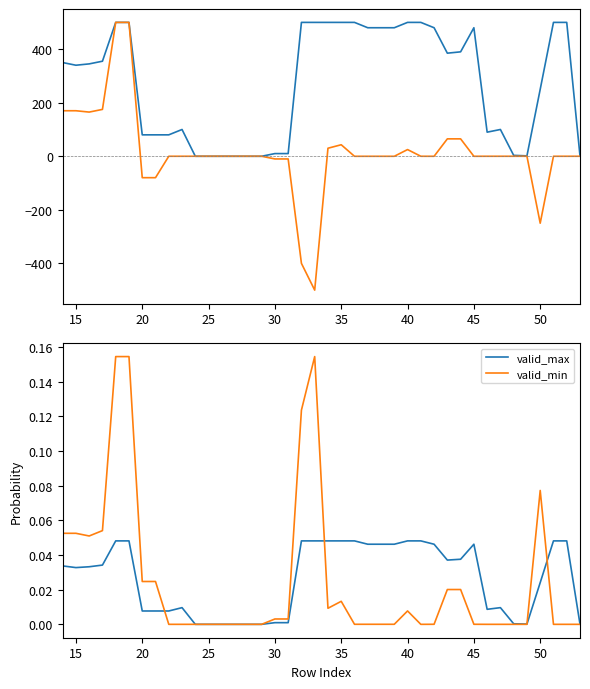

What is the label of the 2nd point from the left?

15